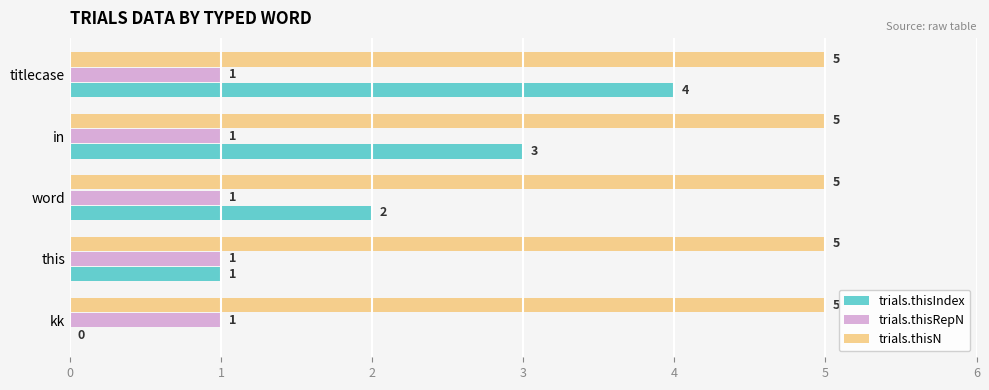

At which label is trials.thisIndex closest to 2?

word